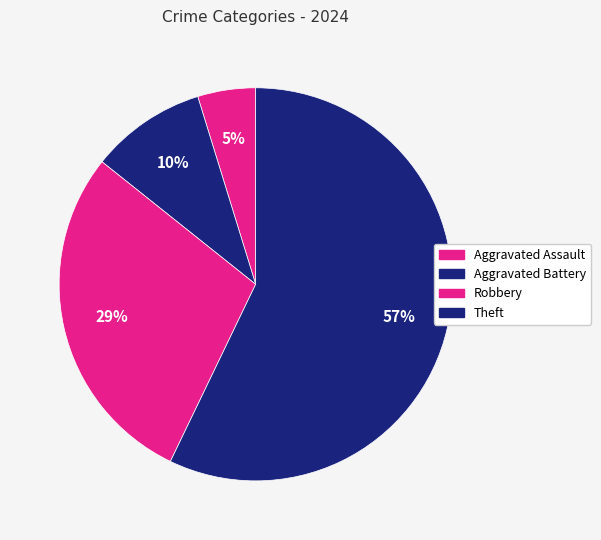

Count the number of slices in the pie.

4